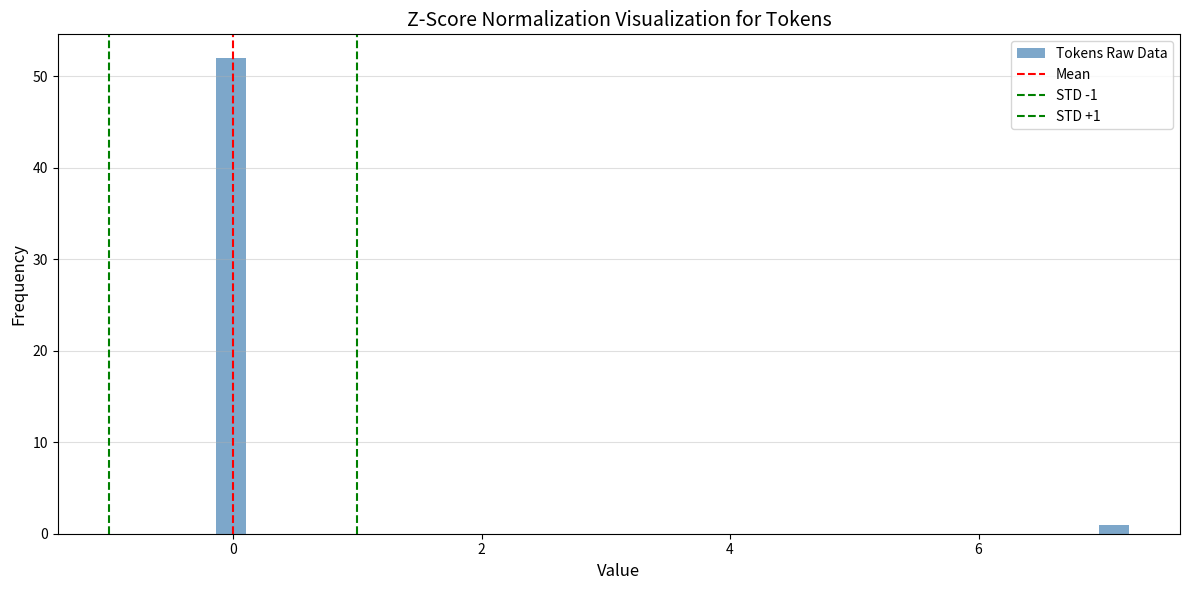

Read against the x-axis, roughly where is the centre of the tallest bar?

0.0